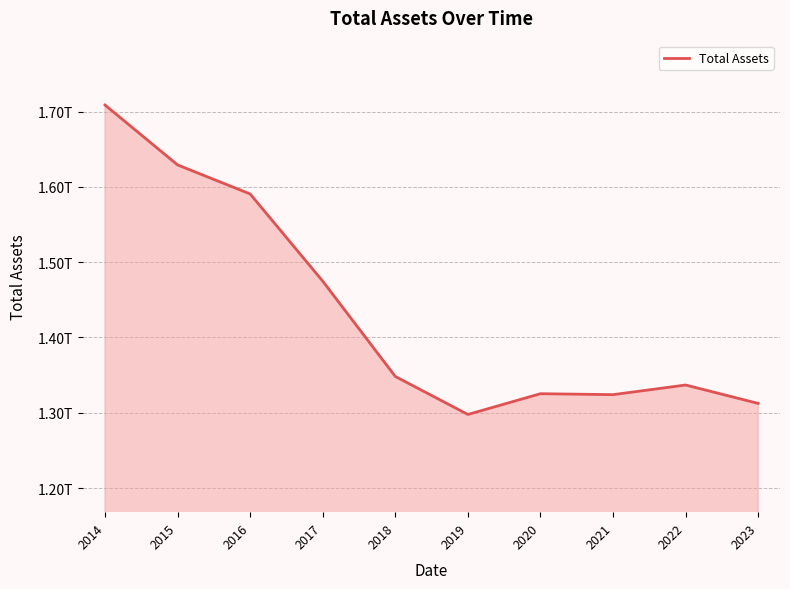

Does the chart display data point markers on the line(s)?

No